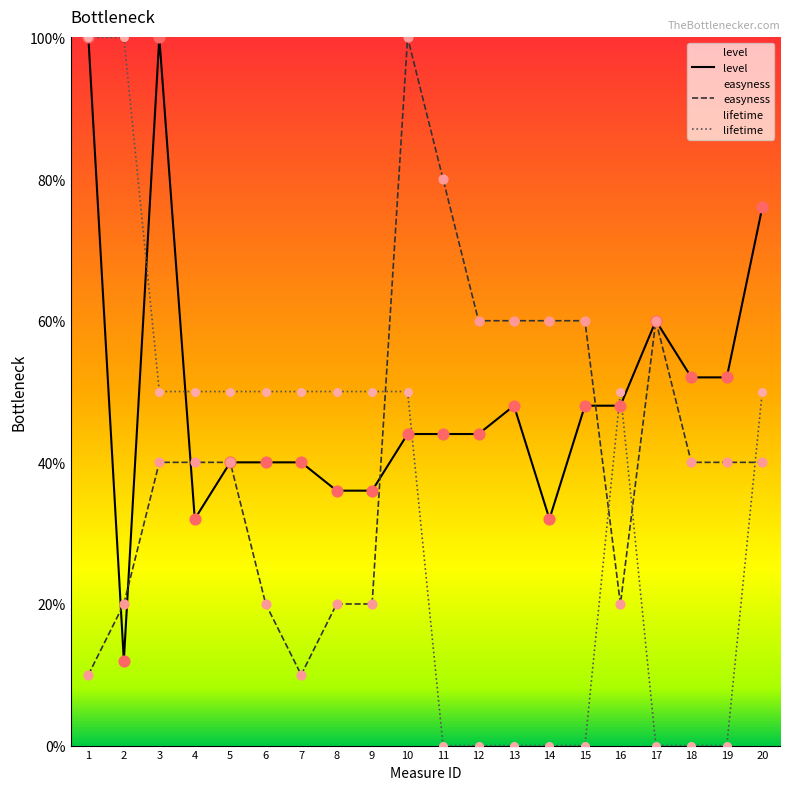

Is the value of level at 14 greater than the value of lifetime at 14?

Yes